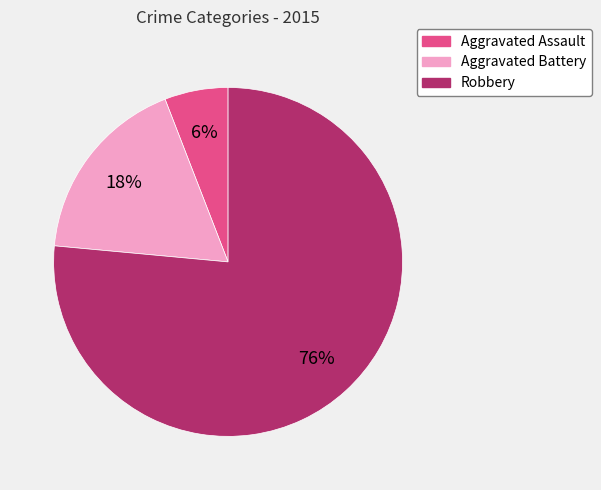

Combined, do Aggravated Assault and Robbery account for over 50%?

Yes